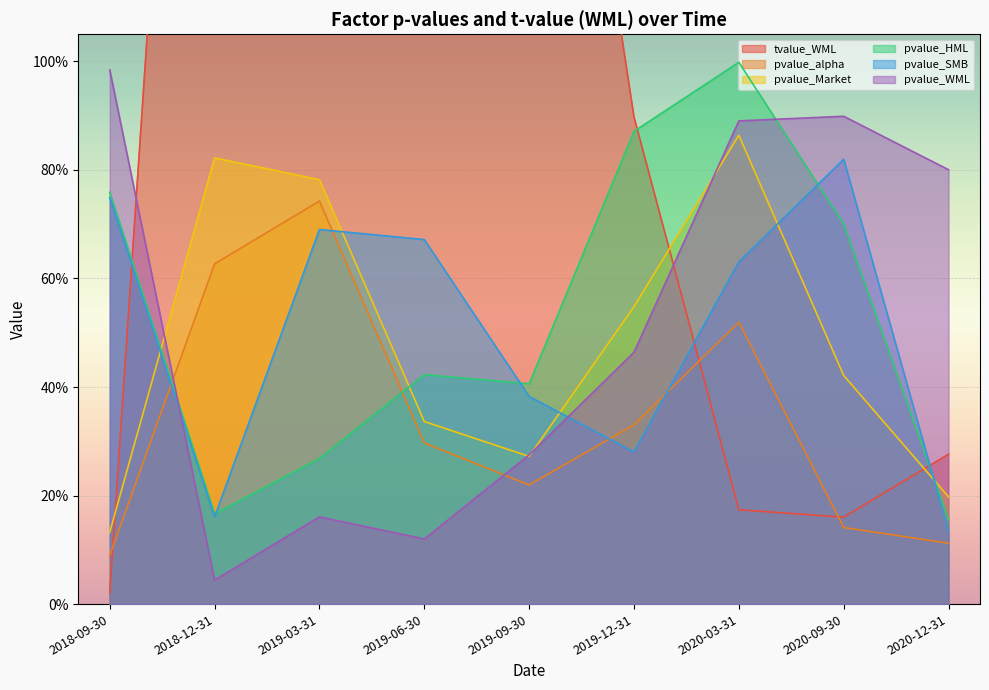

What are all the series names shown in the legend?

tvalue_WML, pvalue_alpha, pvalue_Market, pvalue_HML, pvalue_SMB, pvalue_WML